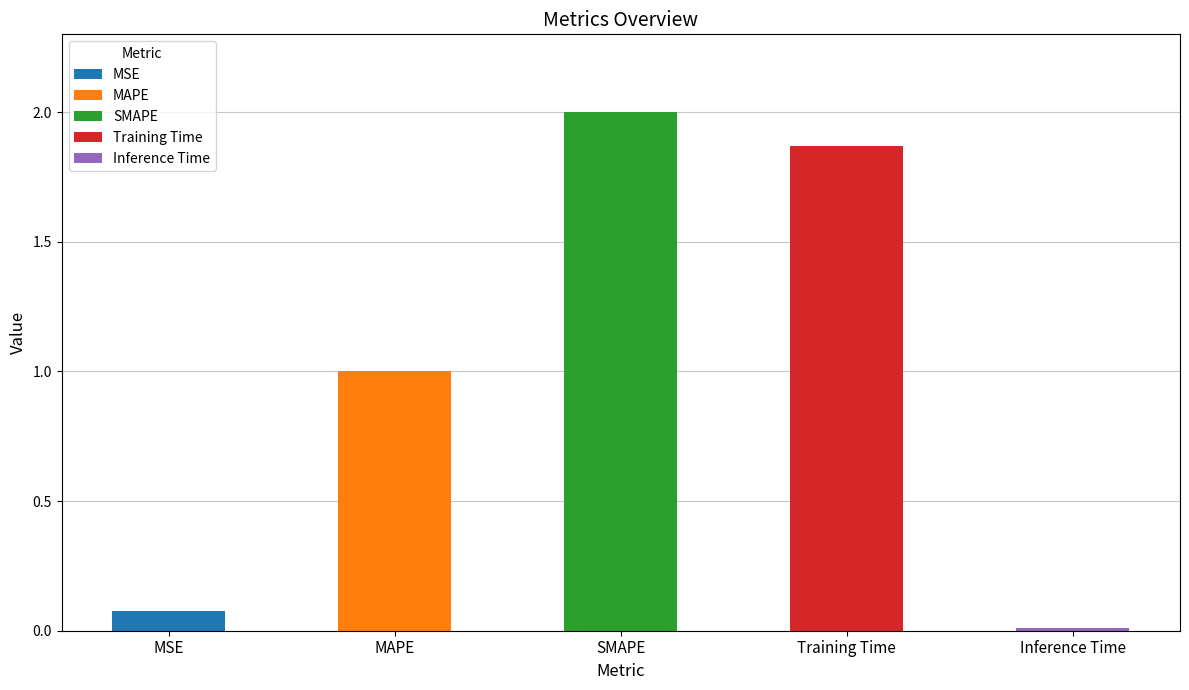

What is the difference between the second highest and minimum values?

1.9